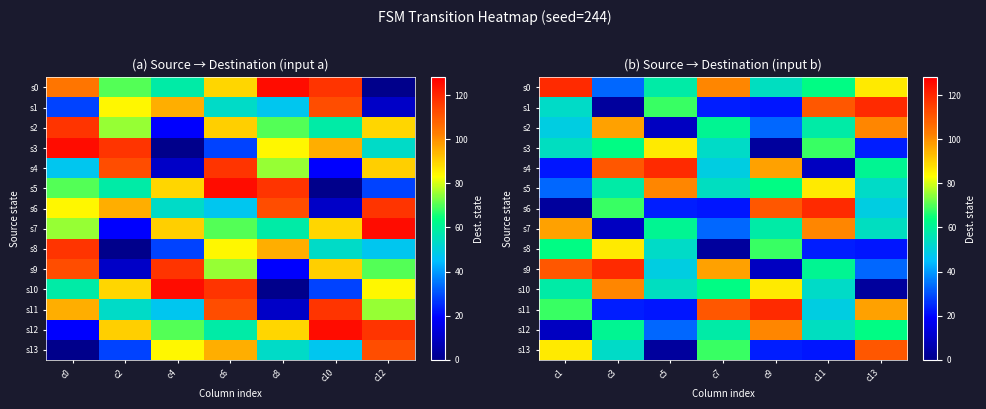

Count the number of data series in this chart.

14